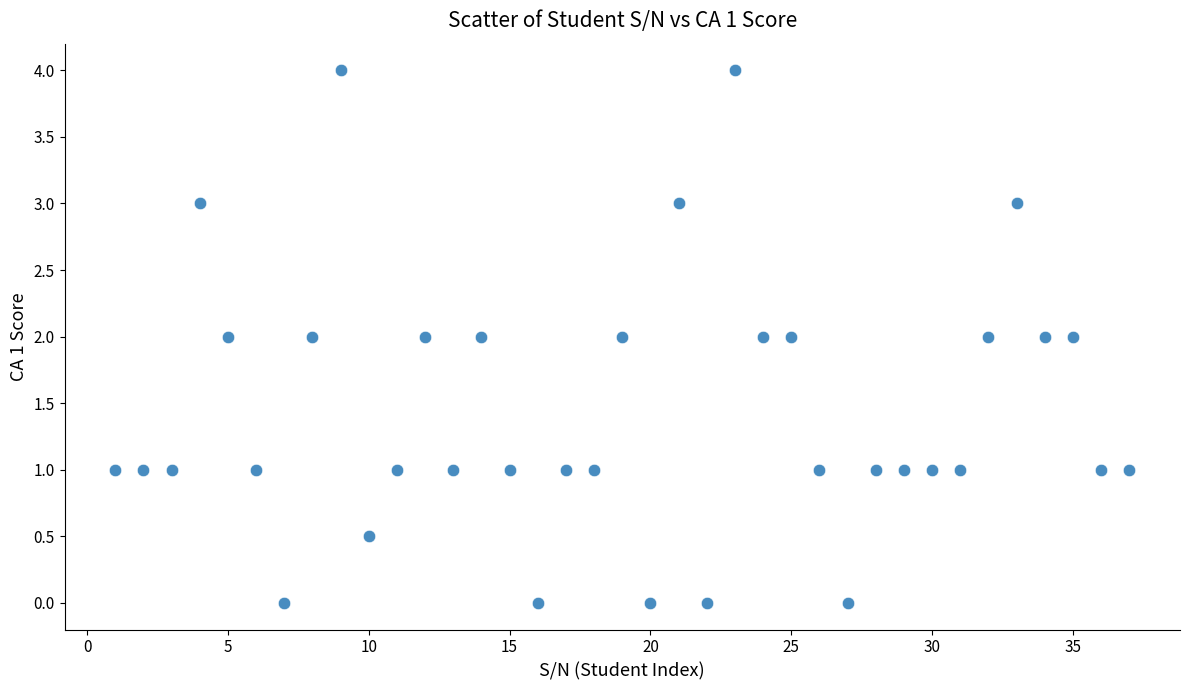

What is the range of Y values (max minus min)?

4.0